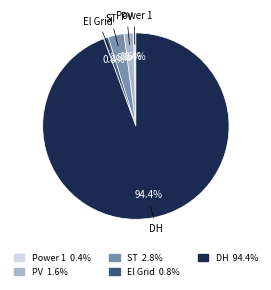

To the nearest percent, what percentage of the pie is DH?

94%